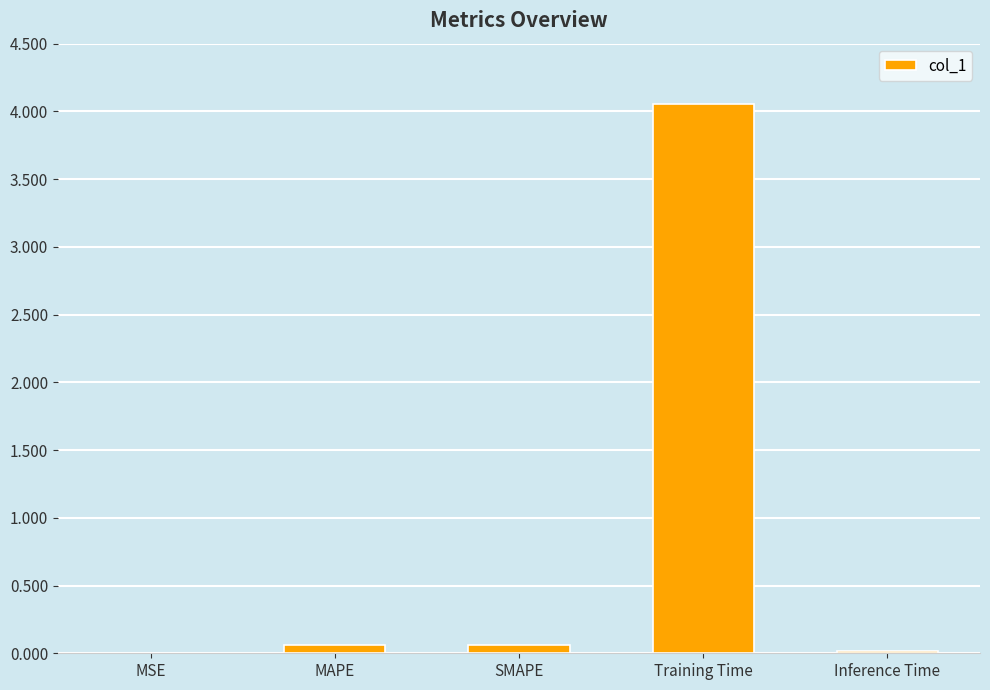

The chart shows a value of 0.1 at MAPE. True or false?

True